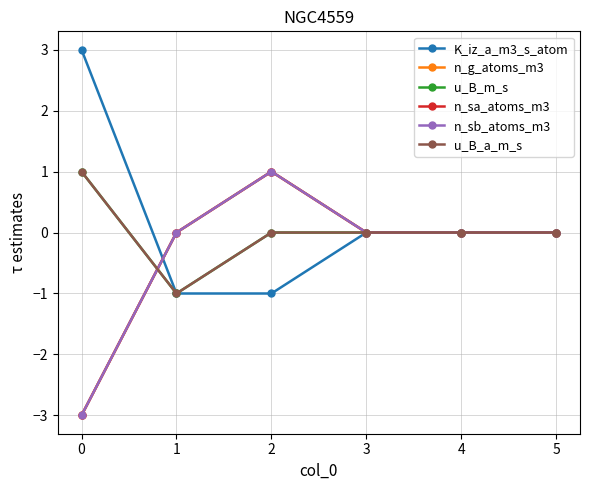

How many lines are shown in the chart?

6